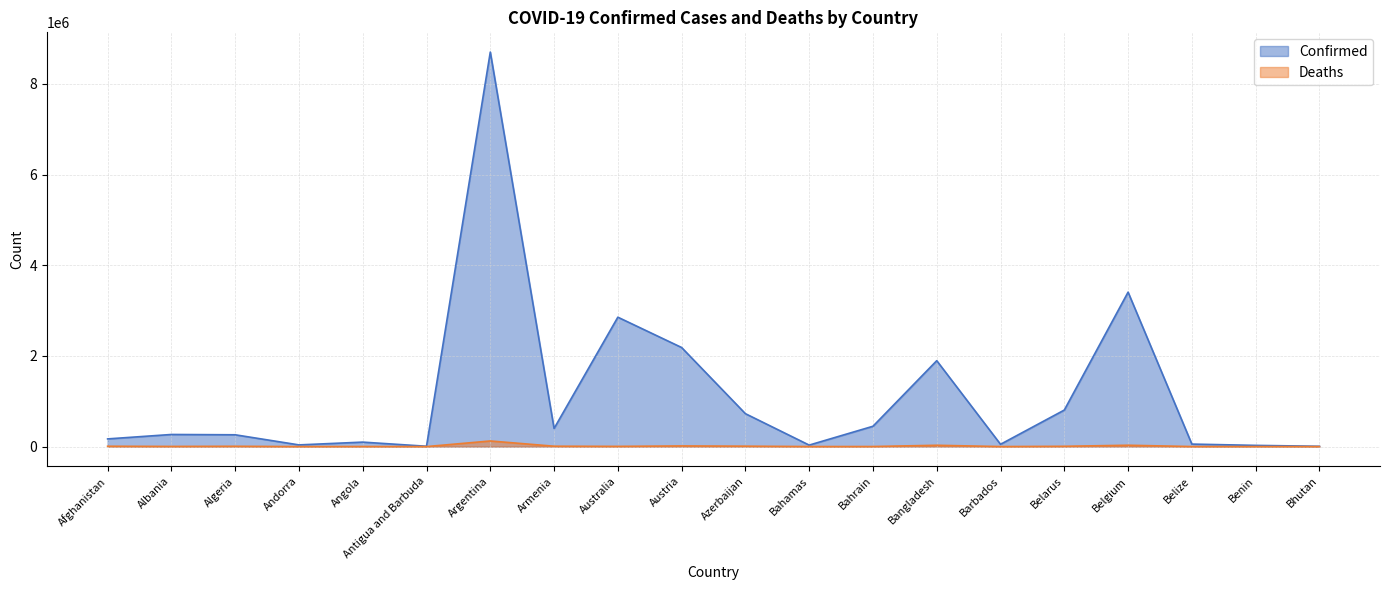

Does the chart have visible grid lines?

Yes